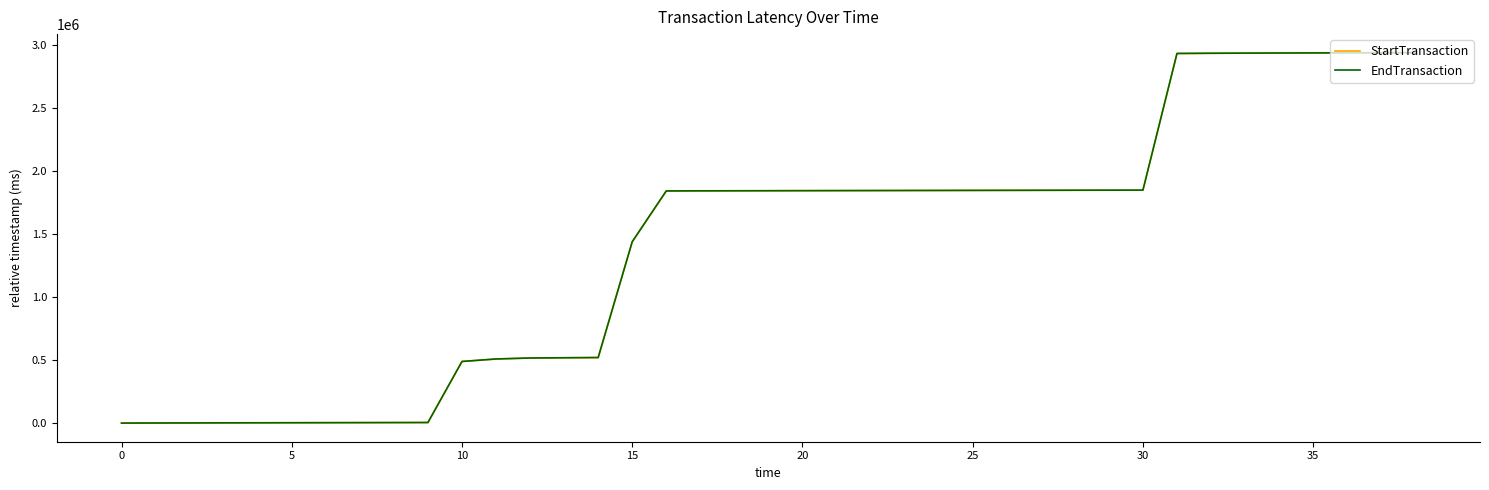

True or false: StartTransaction and EndTransaction cross at least once.

False